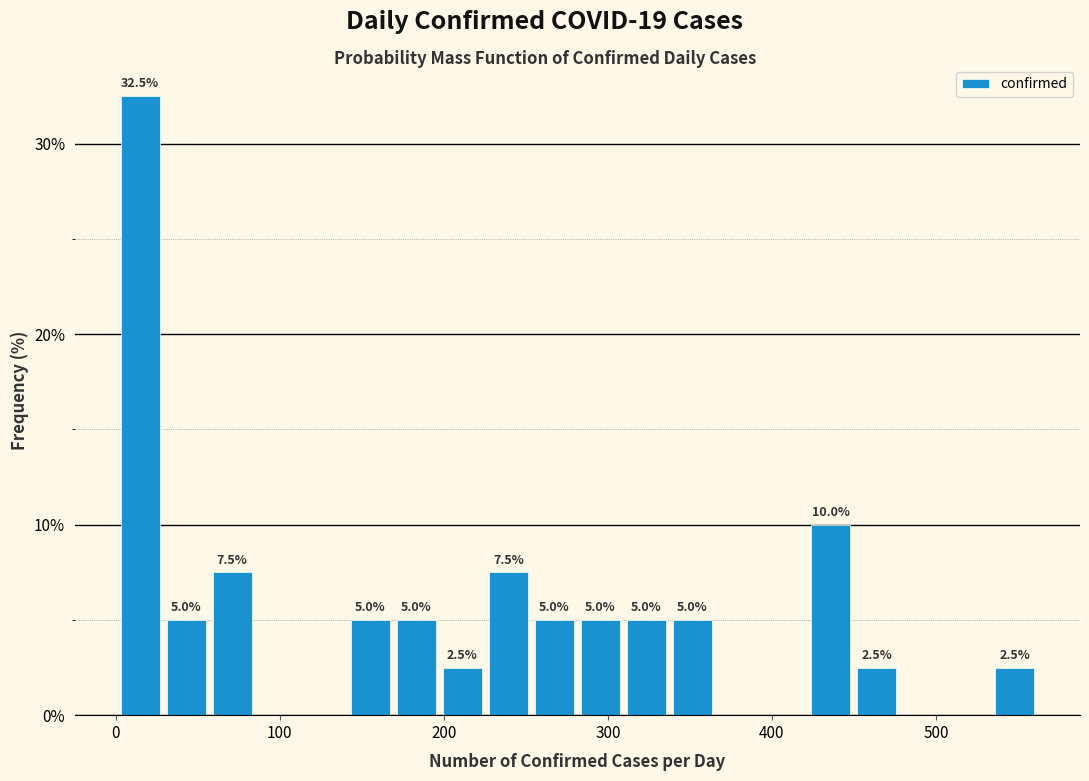

Read against the x-axis, roughly where is the centre of the tallest bar?

20